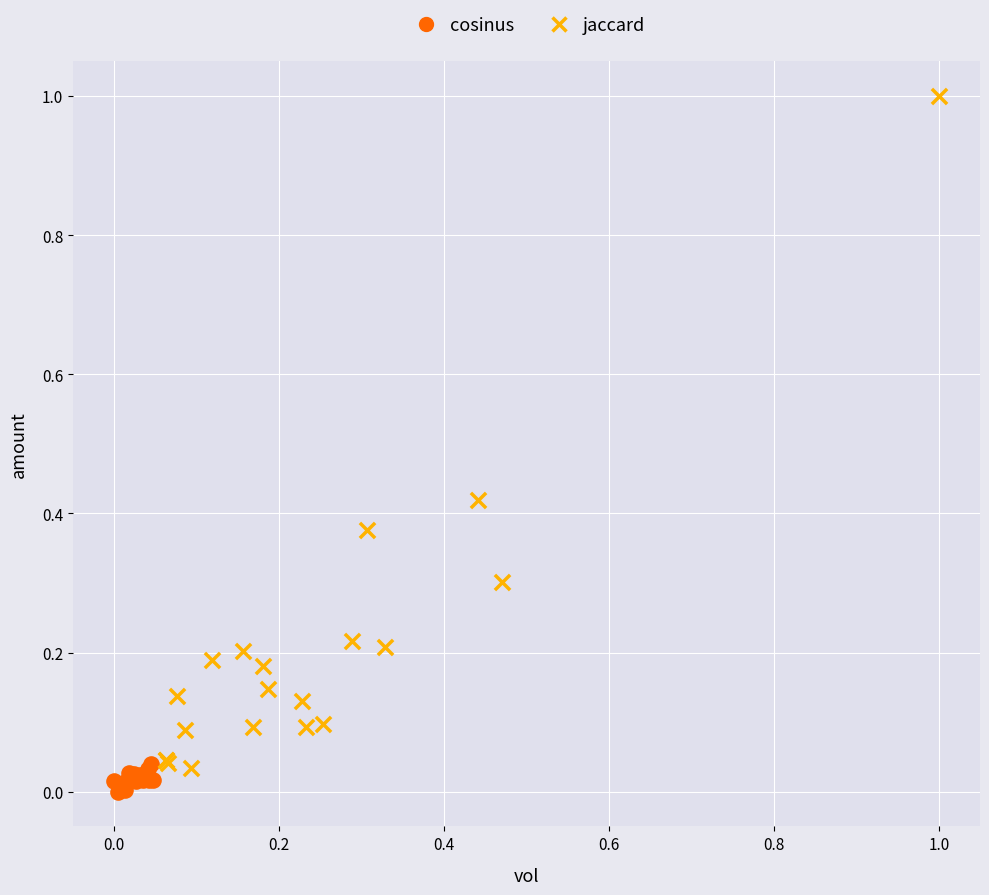

Which series has the widest spread of Y values?

jaccard